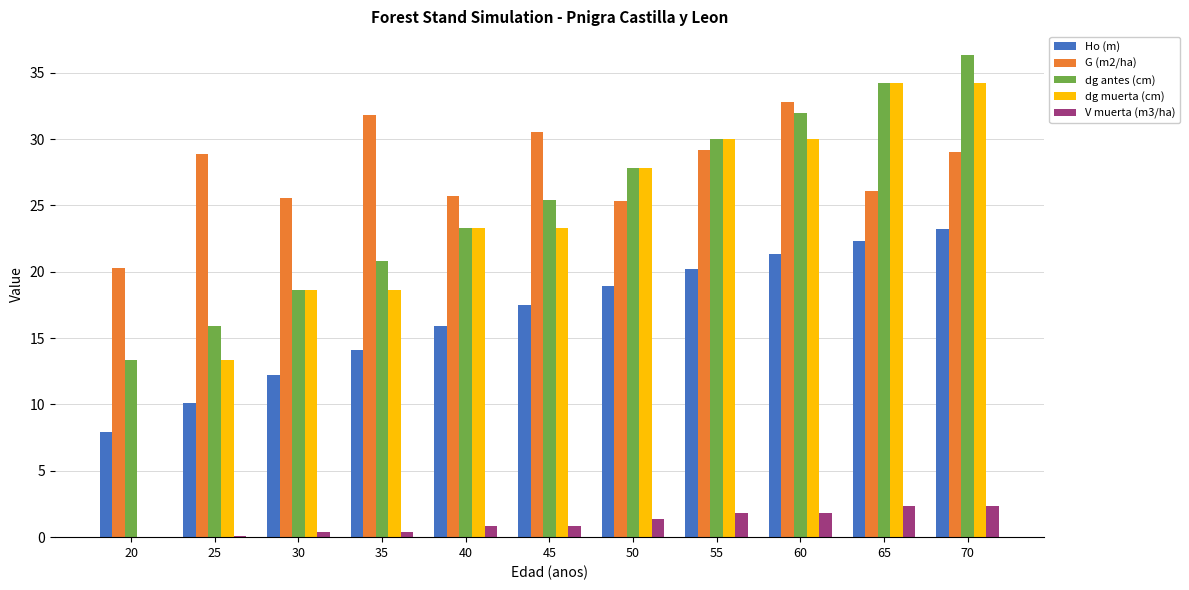

What is the sum of all dg muerta (cm) values?

253.4